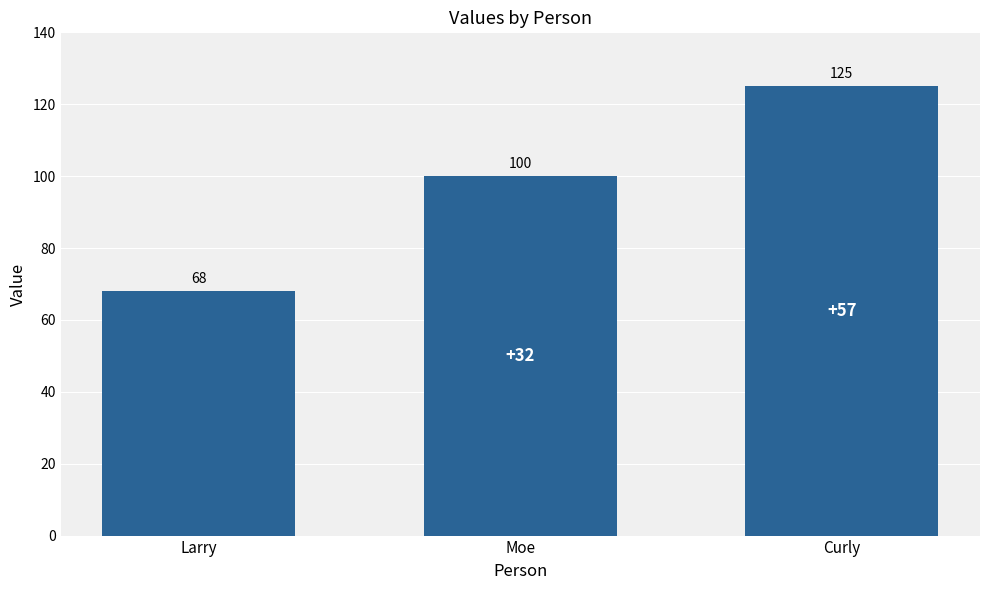

What position from the left is Larry?

1